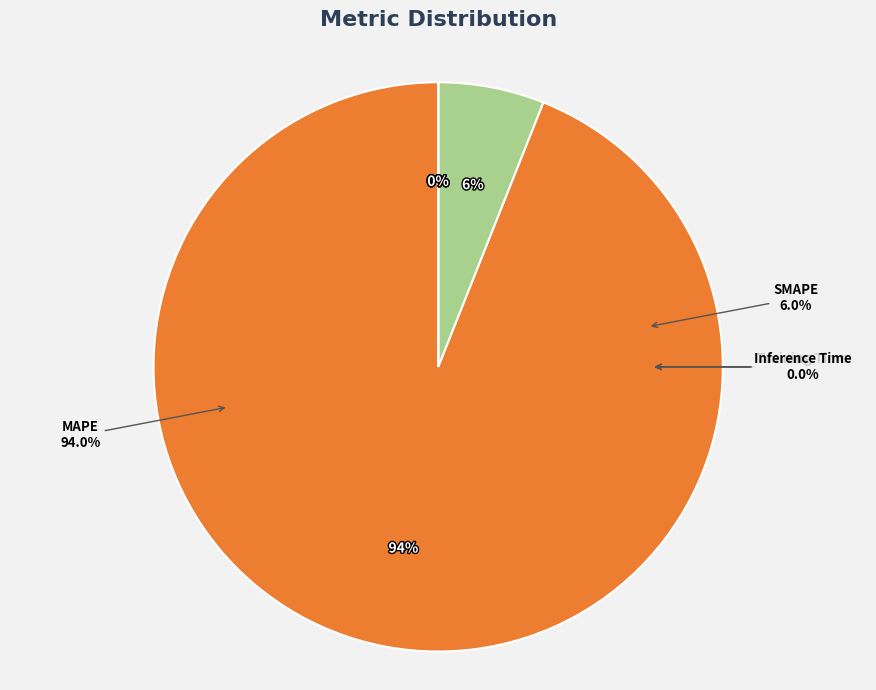

Which category accounts for the majority?

MAPE